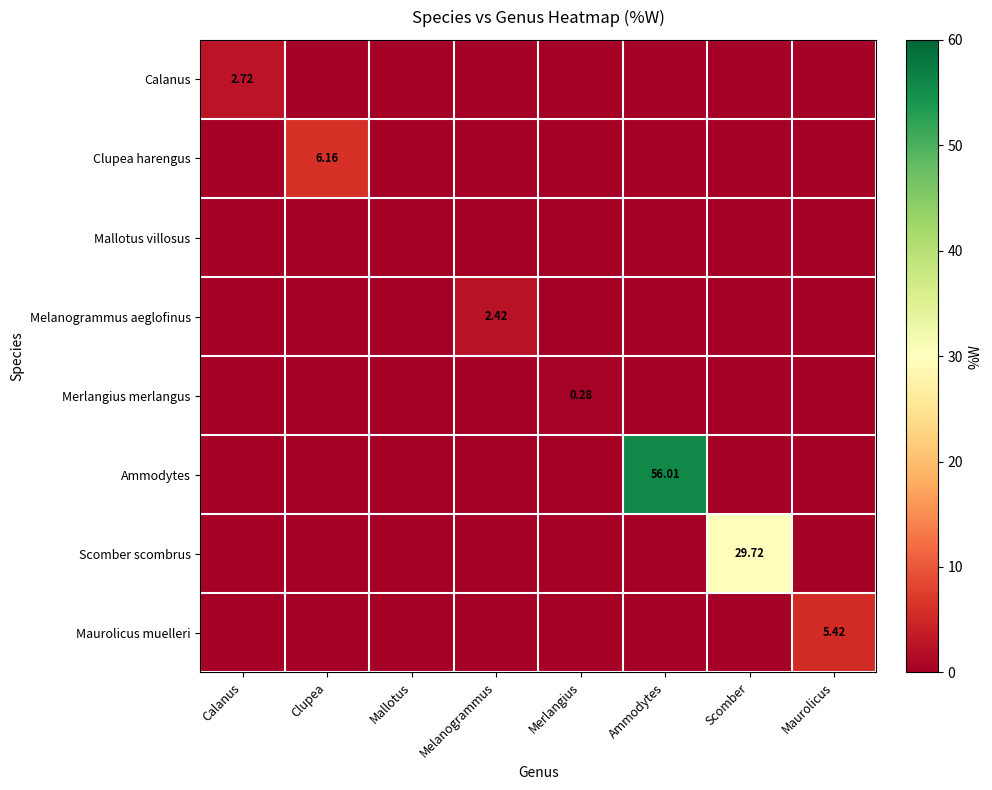

The Calanus series shows 0.0 at Clupea. True or false?

True